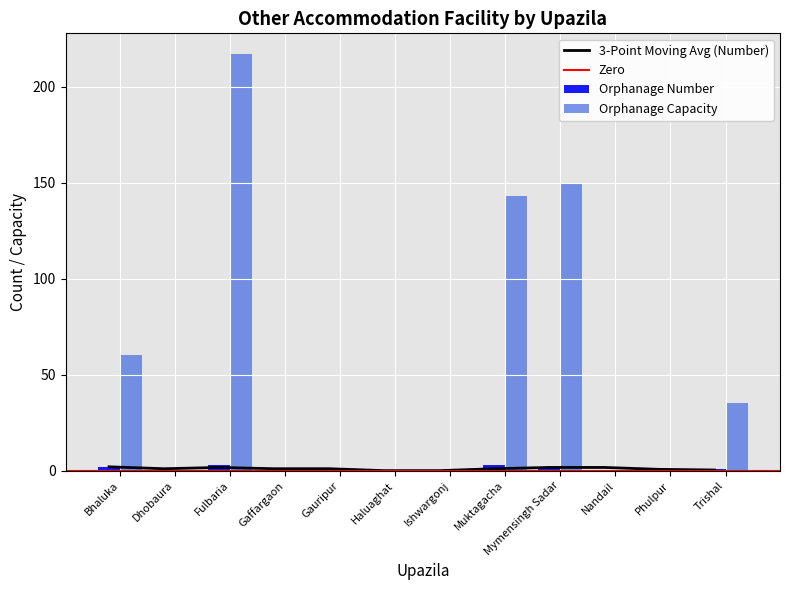

What is the difference between the Orphanage Capacity values at Dhobaura and Muktagacha?

143